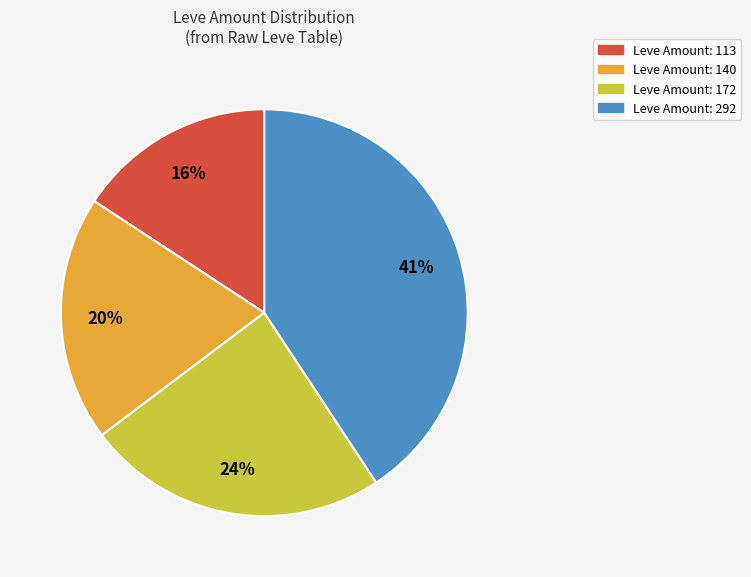

What is the smallest slice in the pie chart?

Leve Amount: 113